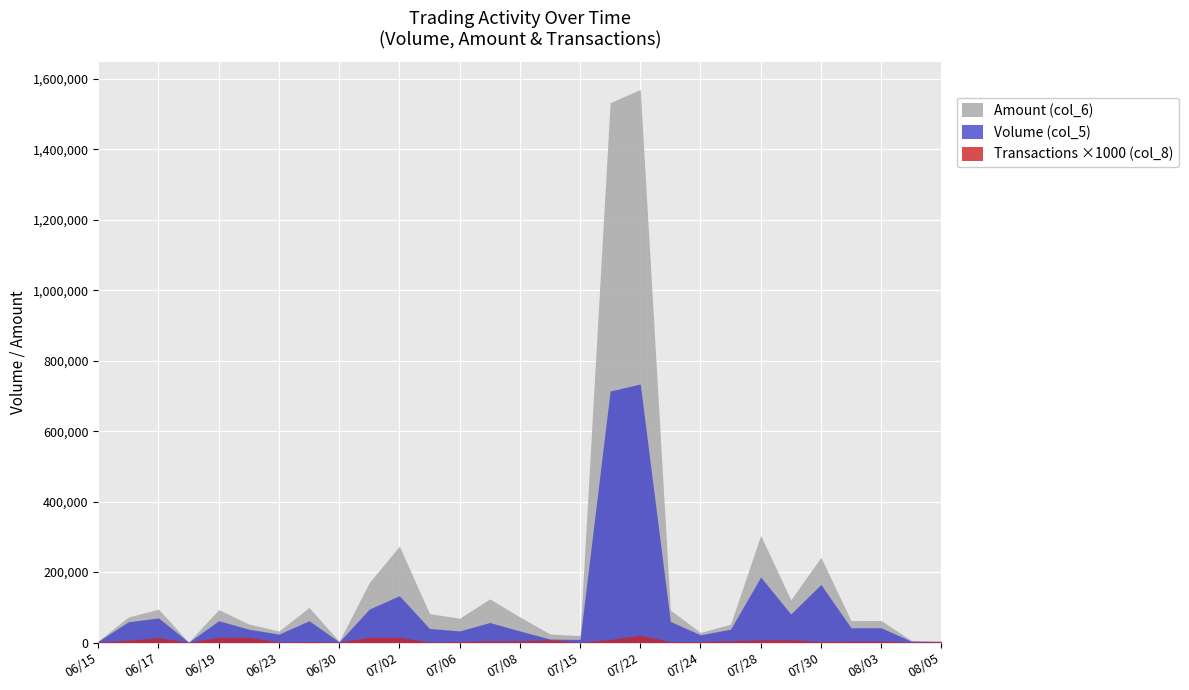

How many data points in Transactions (col_8) are above 4?

14